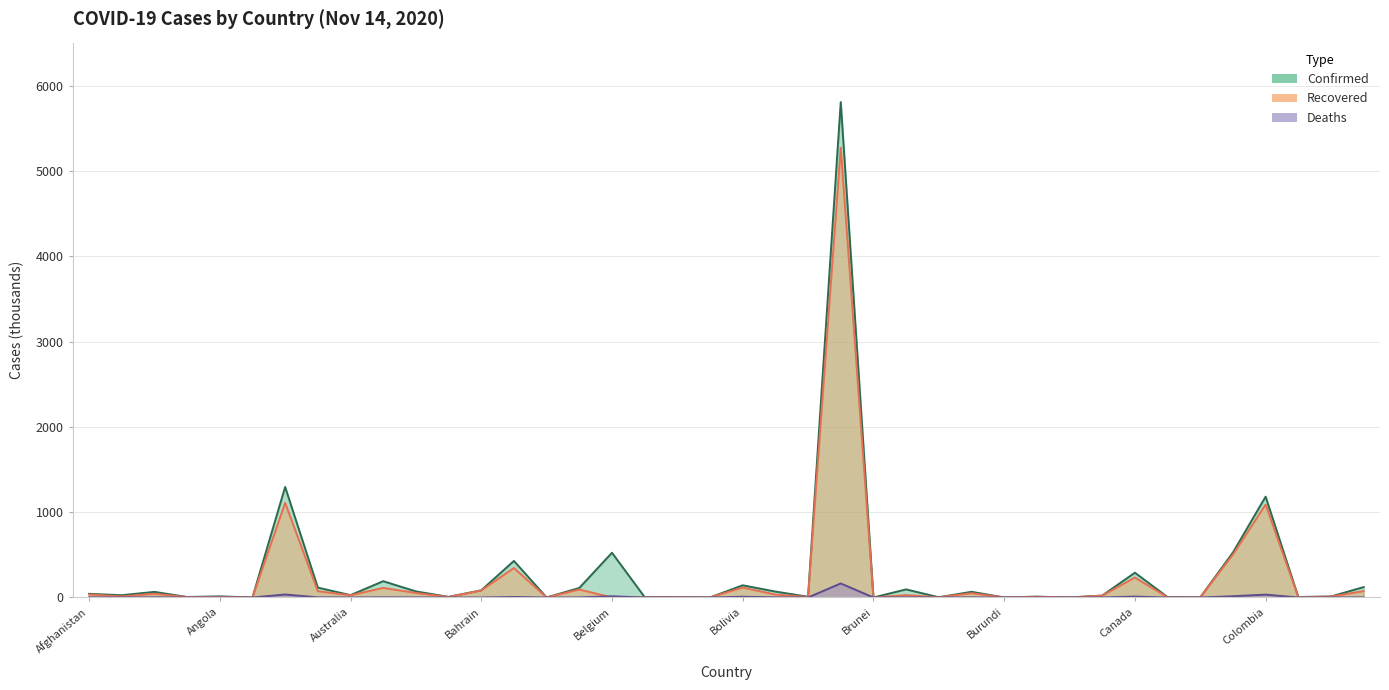

Where is Confirmed nearest to the value 2905?

Argentina